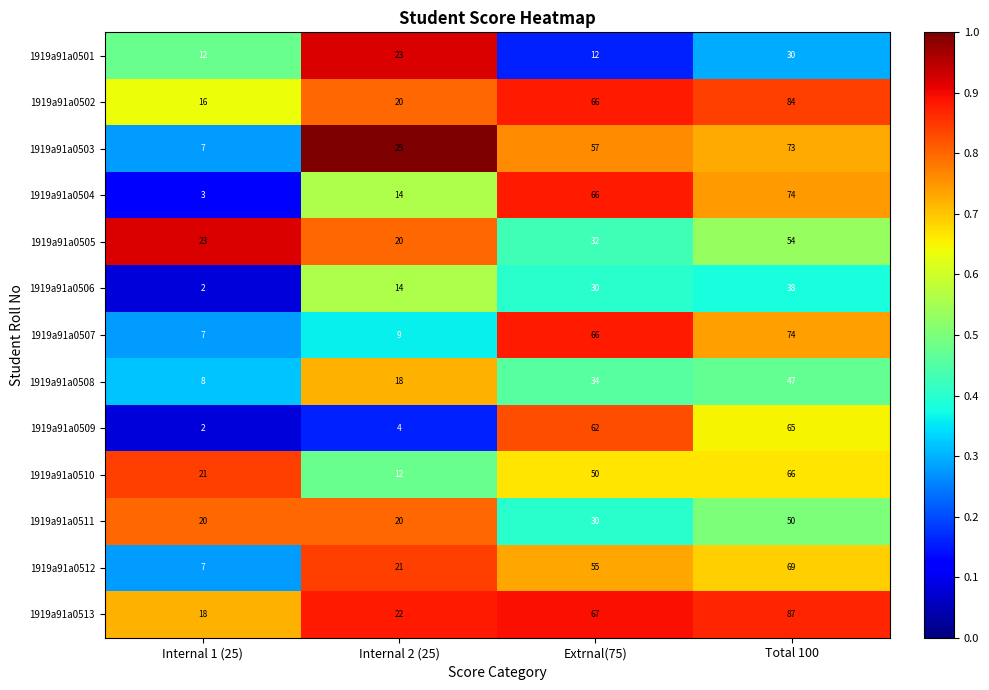

At which category does the chart reach its peak across all series?

Total 100